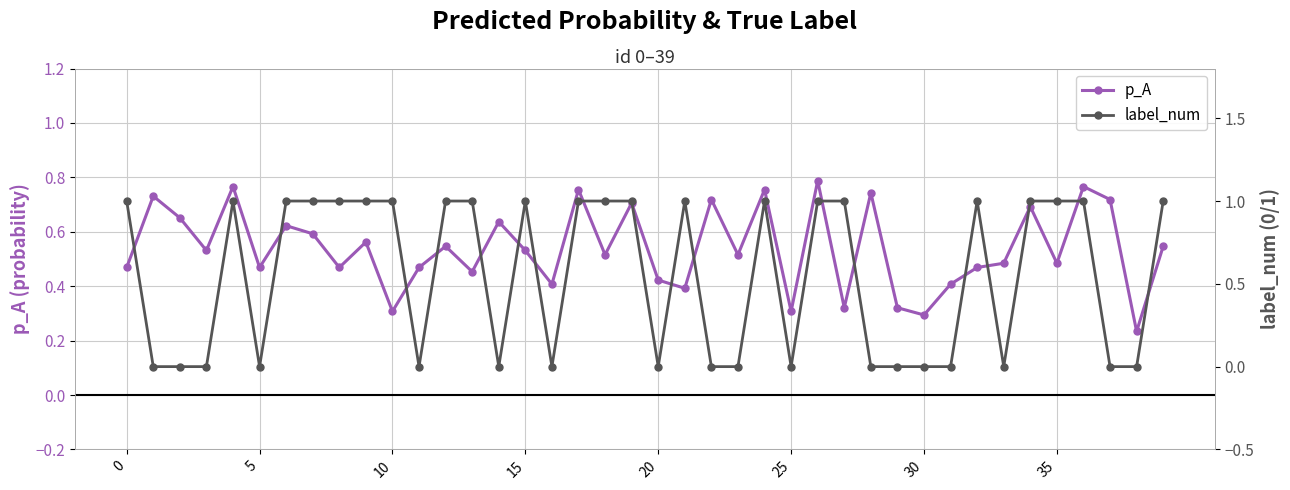

Count the p_A values in the range 0 to 1.

40